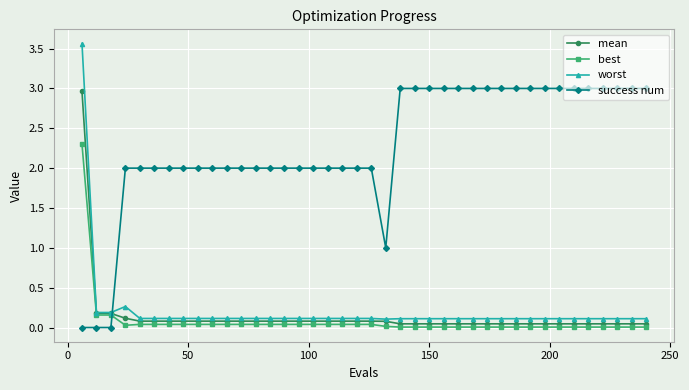

After their last crossing, which series has the higher values: worst or success num?

success num